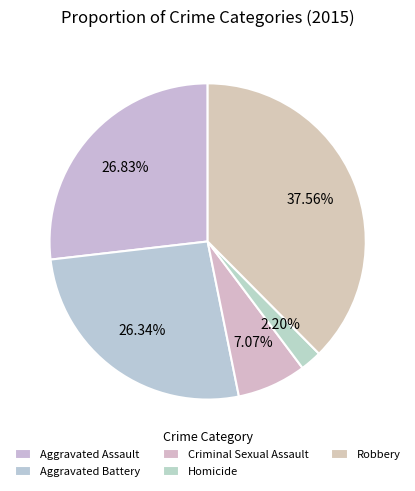

Count the number of slices in the pie.

5